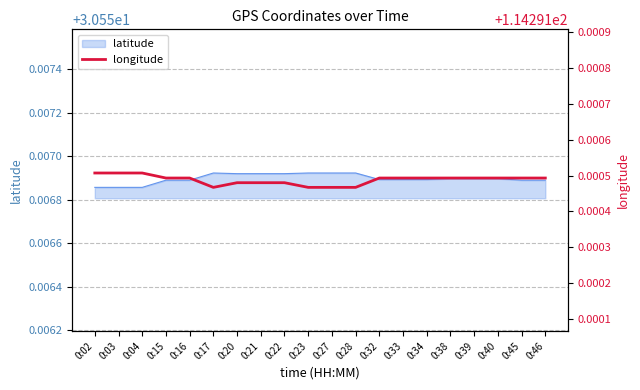

True or false: latitude and longitude cross at least once.

False